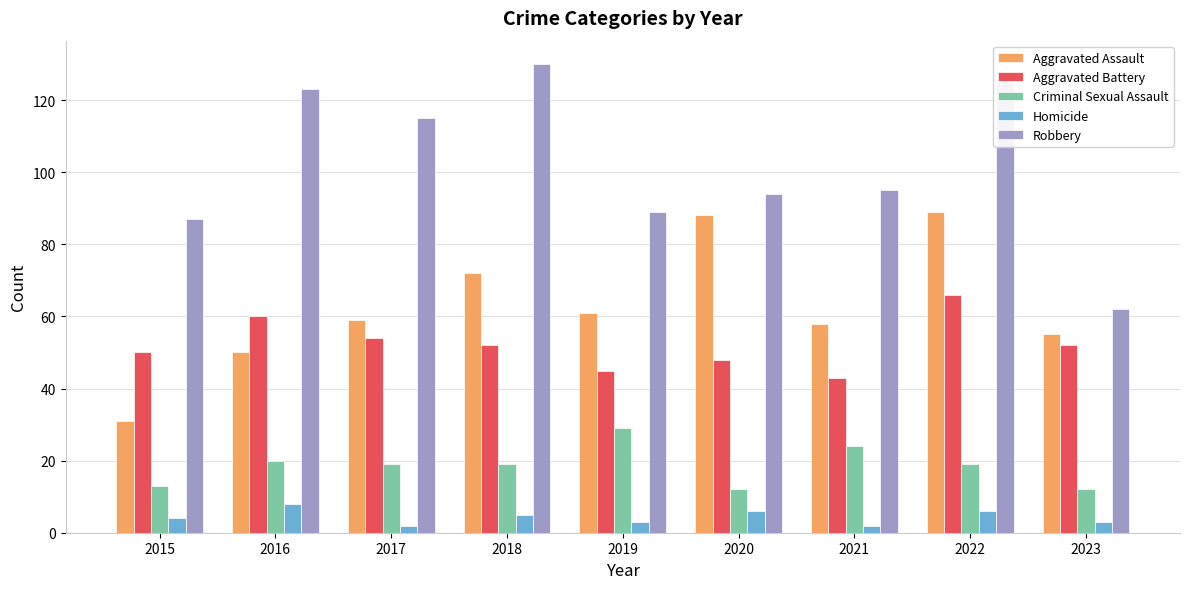

At how many categories does at least one series exceed 59?

9